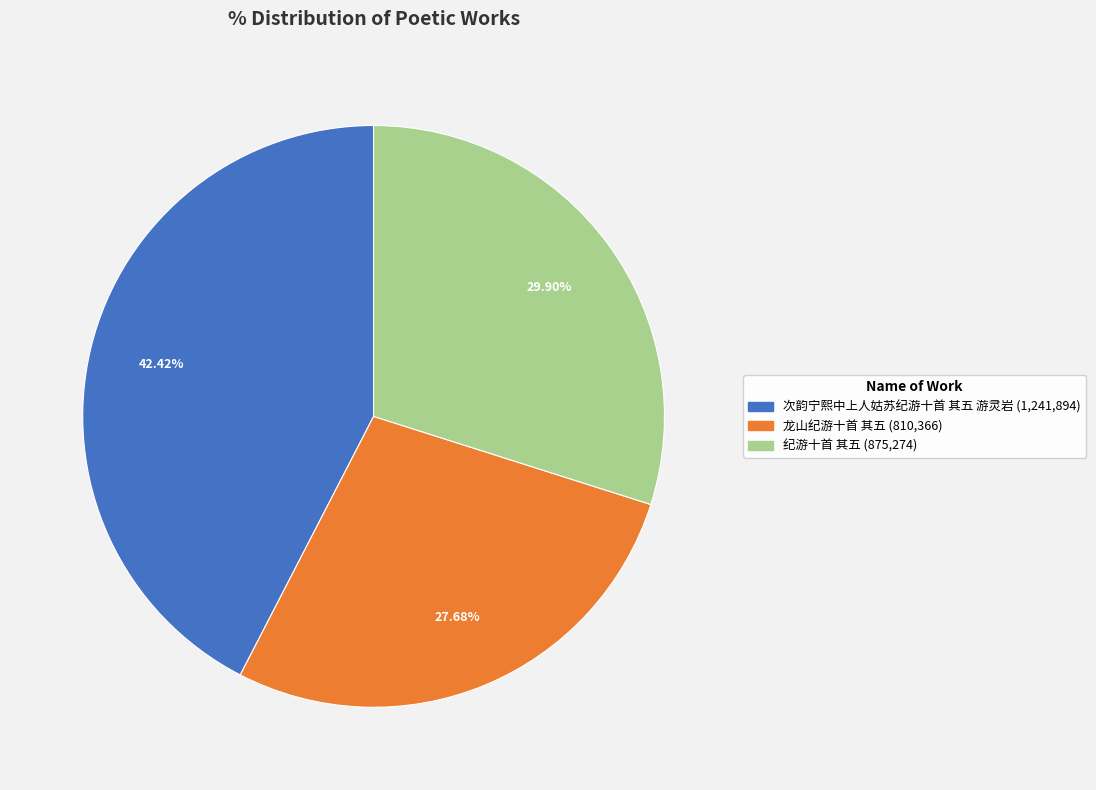

Is there a majority slice in this chart?

No